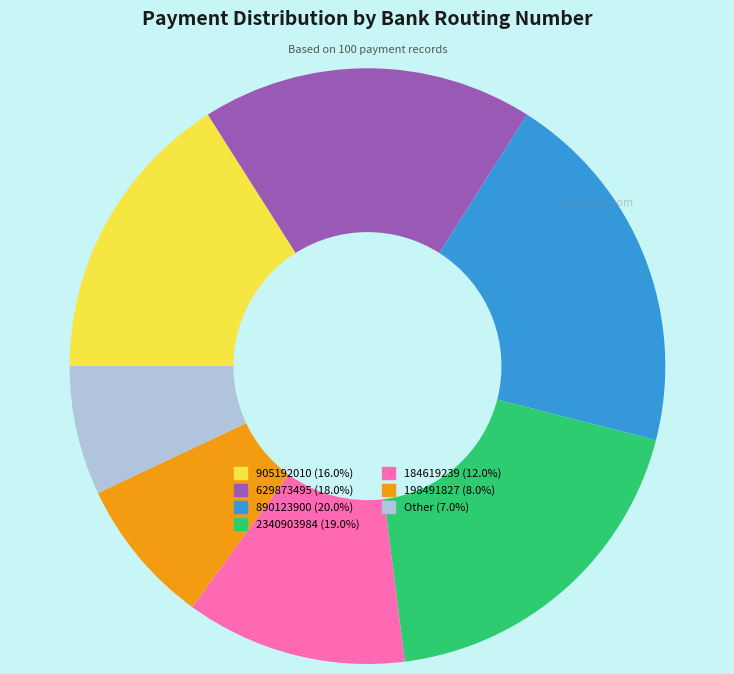

Between 890123900 and 629873495, which is larger?

890123900